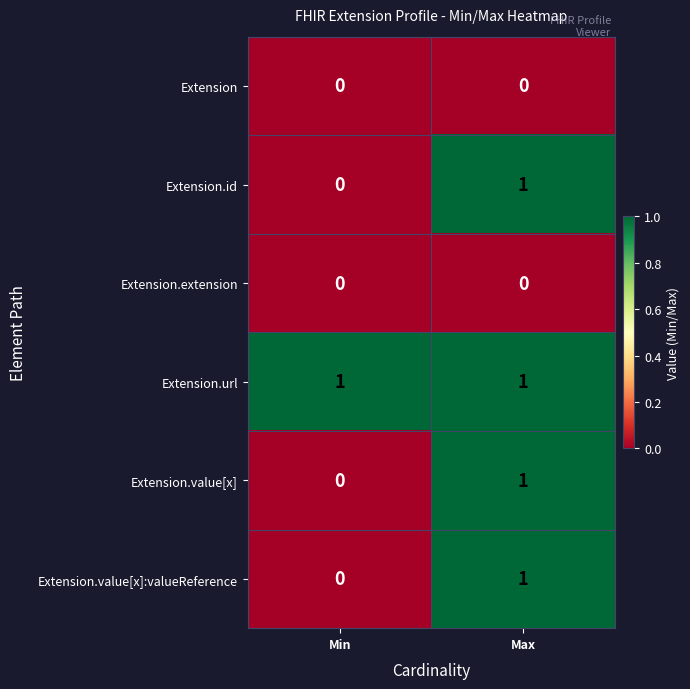

True or false: Extension.value[x] has a value of 1 at Min.

False